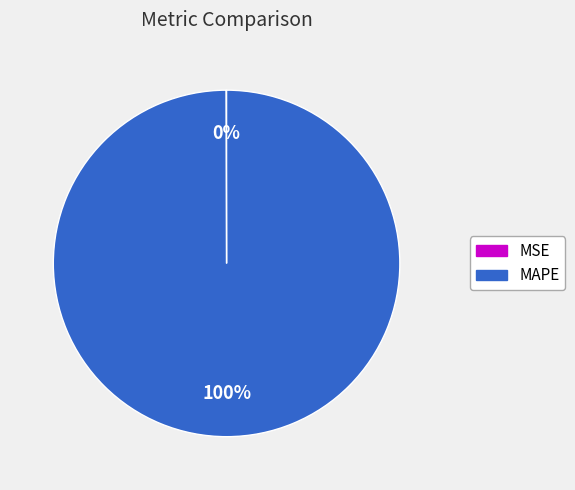

Which category has the biggest portion of the pie?

MAPE